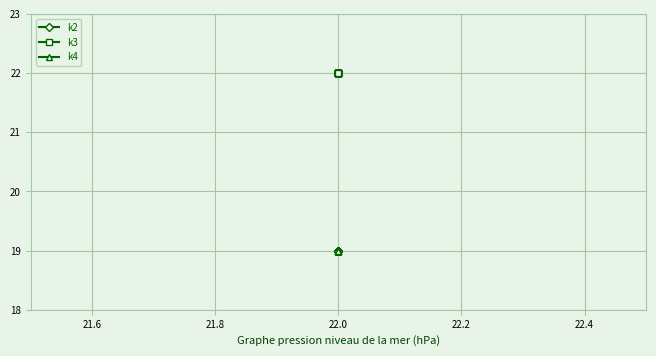

Does the chart display data point markers on the line(s)?

Yes